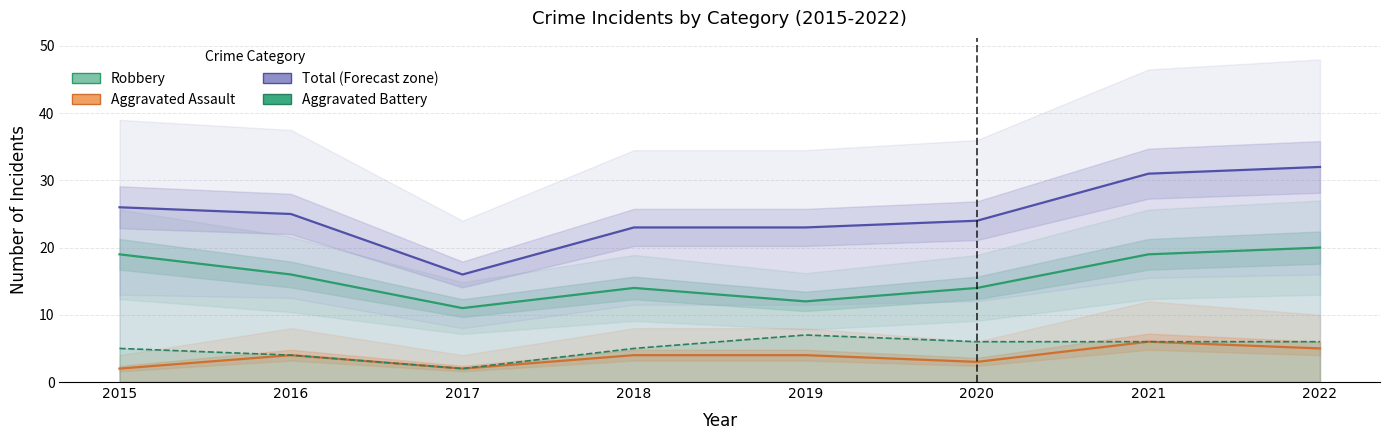

How many distinct data groups are displayed?

4